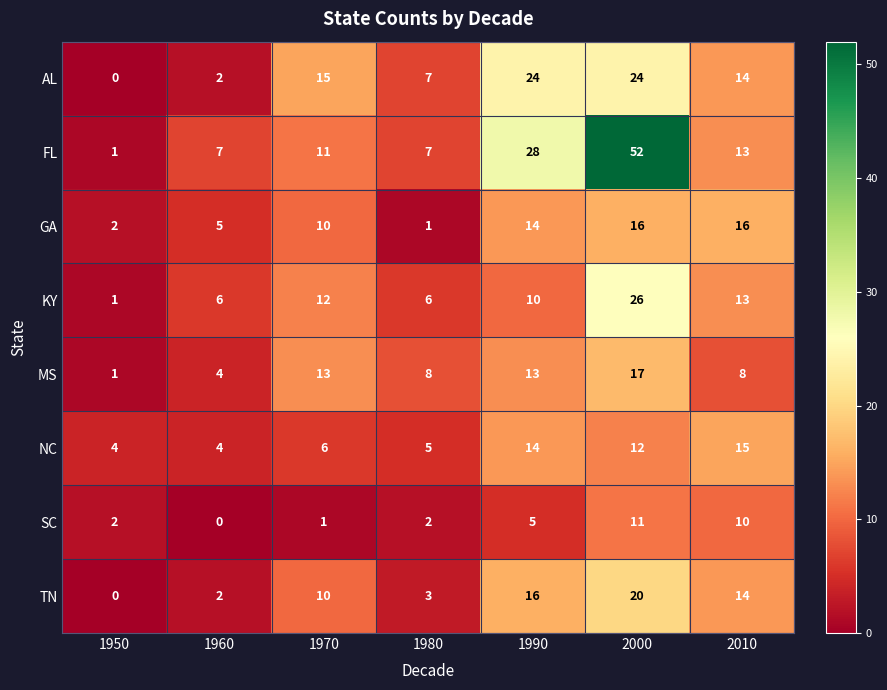

Rank the series by their maximum value, from highest to lowest.

FL, KY, AL, TN, MS, GA, NC, SC